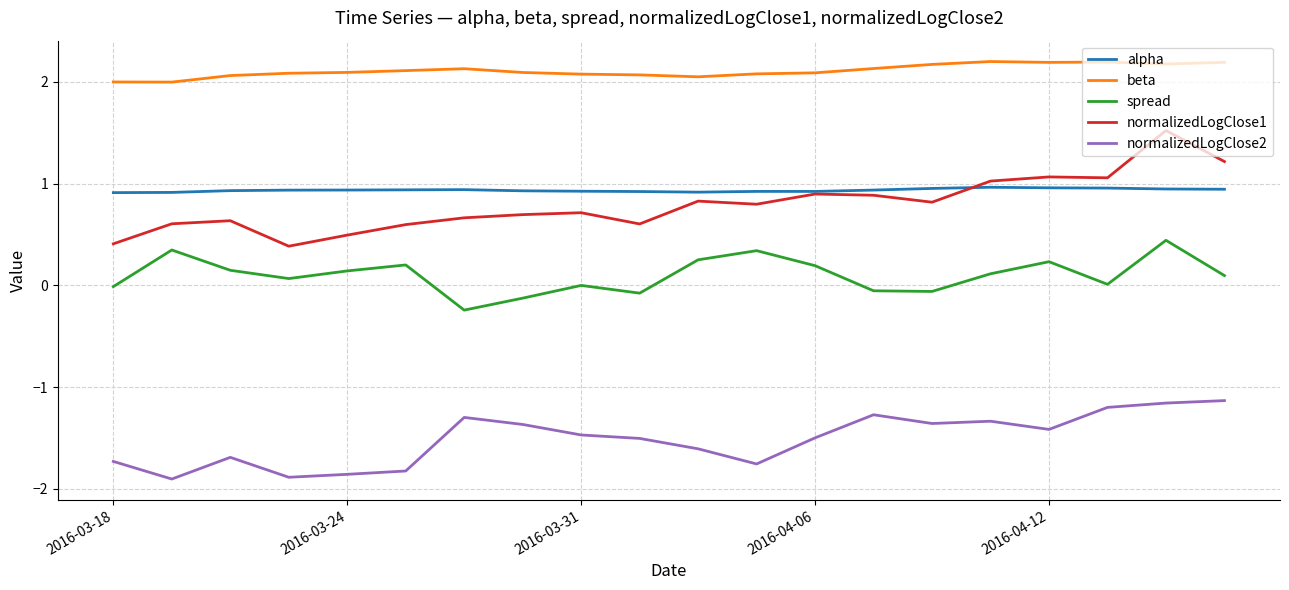

What is the lowest value of the normalizedLogClose2 series?

-1.9